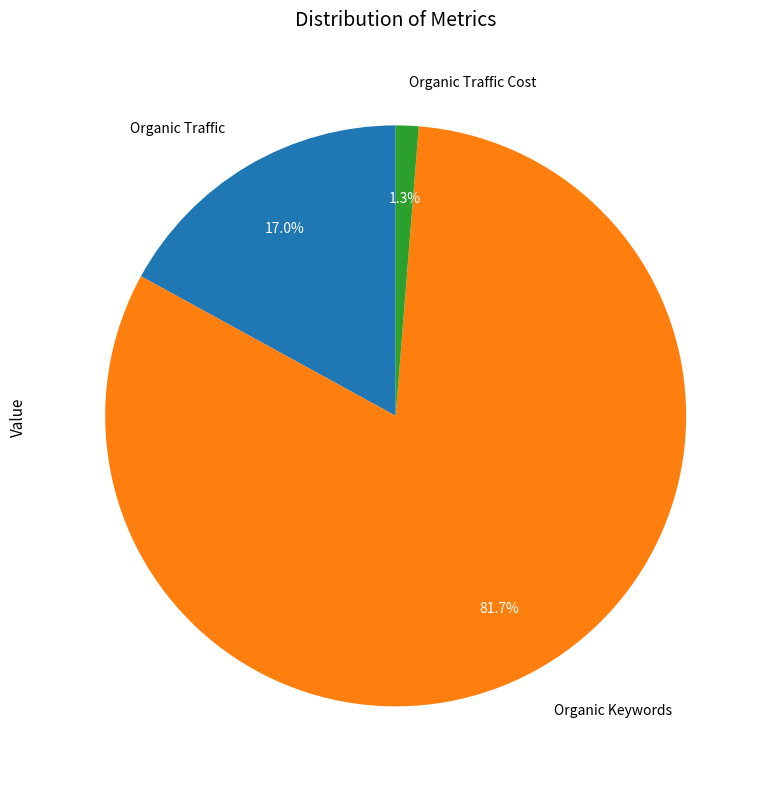

To the nearest percent, what is the average slice percentage?

33%